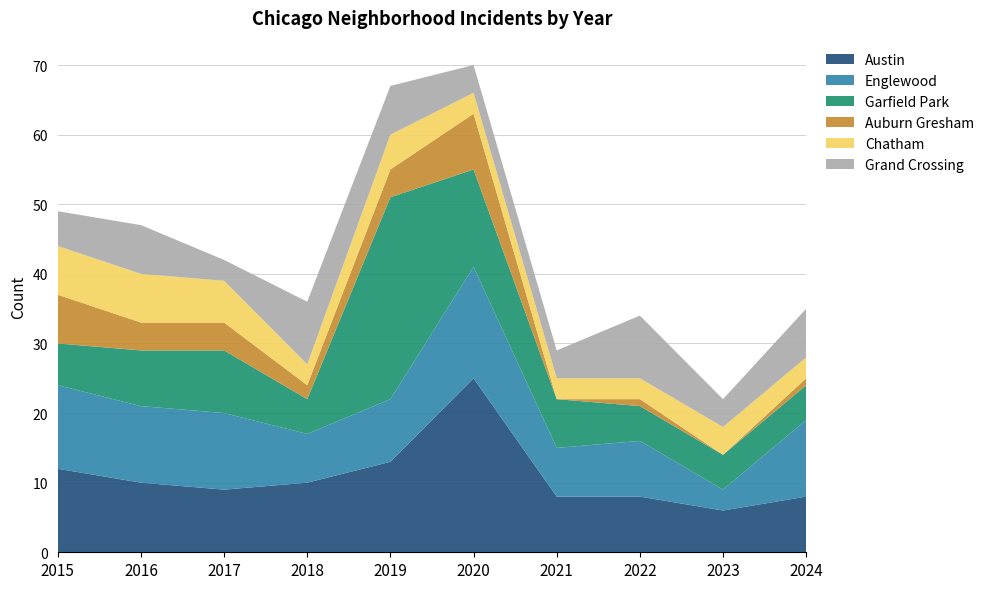

Reading left to right, transcribe all the data shown in this chart.

Austin: 2015=12	2016=10	2017=9	2018=10	2019=13	2020=25	2021=8	2022=8	2023=6	2024=8
Englewood: 2015=12	2016=11	2017=11	2018=7	2019=9	2020=16	2021=7	2022=8	2023=3	2024=11
Garfield Park: 2015=6	2016=8	2017=9	2018=5	2019=29	2020=14	2021=7	2022=5	2023=5	2024=5
Auburn Gresham: 2015=7	2016=4	2017=4	2018=2	2019=4	2020=8	2021=0	2022=1	2023=0	2024=1
Chatham: 2015=7	2016=7	2017=6	2018=3	2019=5	2020=3	2021=3	2022=3	2023=4	2024=3
Grand Crossing: 2015=5	2016=7	2017=3	2018=9	2019=7	2020=4	2021=4	2022=9	2023=4	2024=7